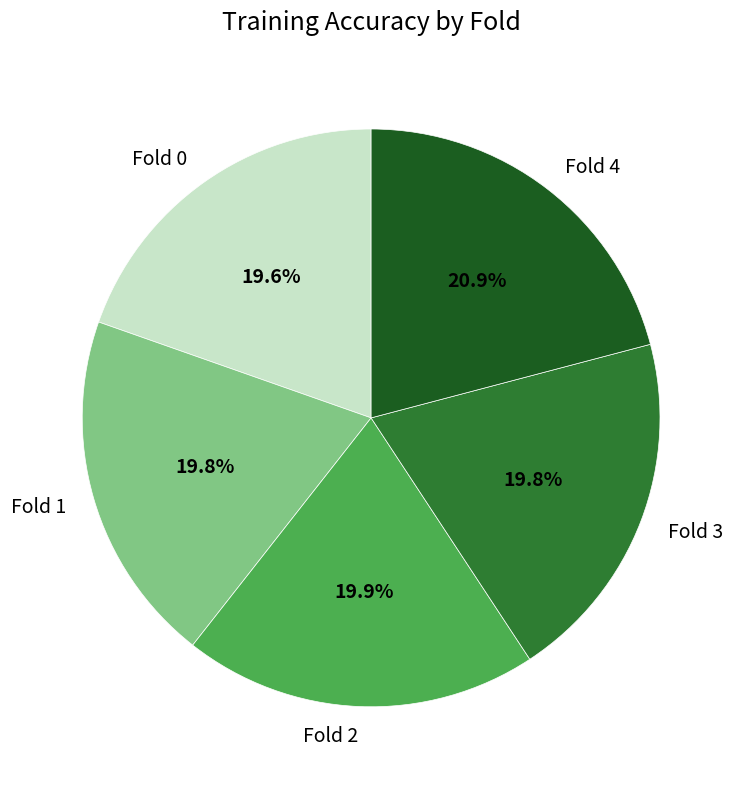

Does any single category account for the majority?

No